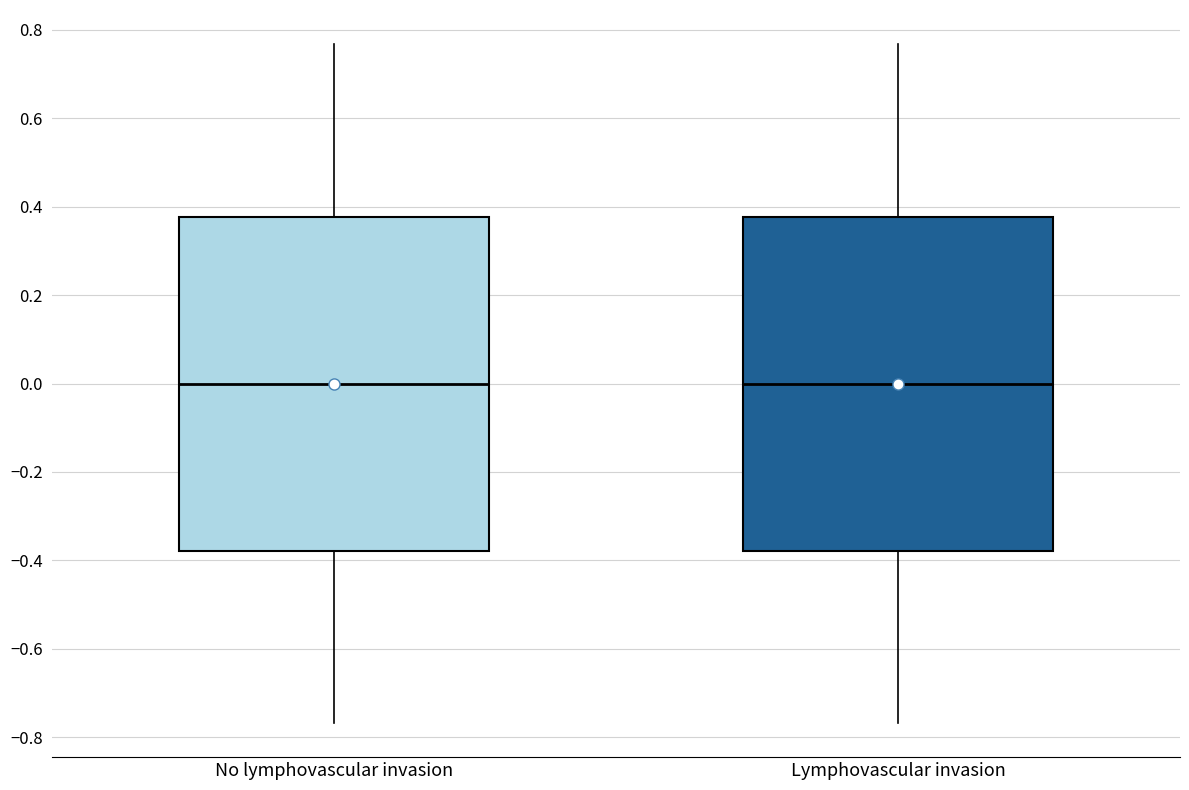

Reading left to right, transcribe this box plot: for each box, give where its median line is, the range the box spans, and where its two whiskers end, as read against the y-axis. The values are not printed on the chart, so give them approximately, as read against the axis.

No lymphovascular invasion: median 0.00, box -0.38 to 0.38, whiskers -0.76 to 0.76
Lymphovascular invasion: median 0.00, box -0.38 to 0.38, whiskers -0.76 to 0.76